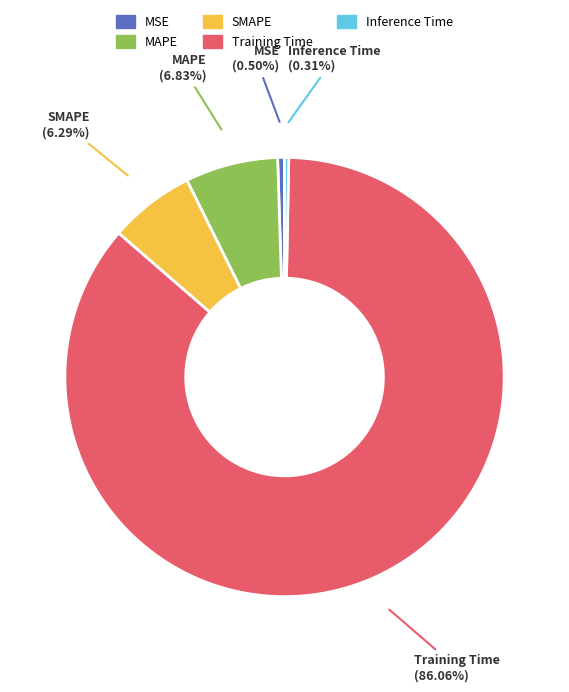

Does any single category account for the majority?

Yes